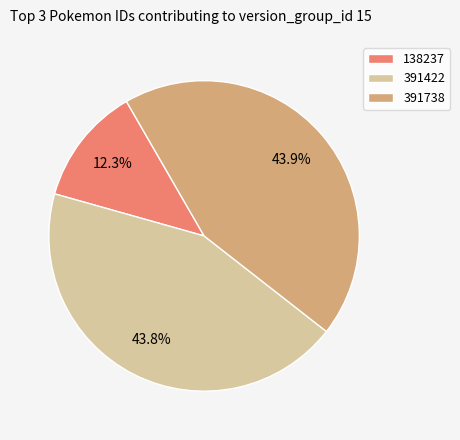

Approximately how many times larger is the value at 138237 compared to 391422?

0.3